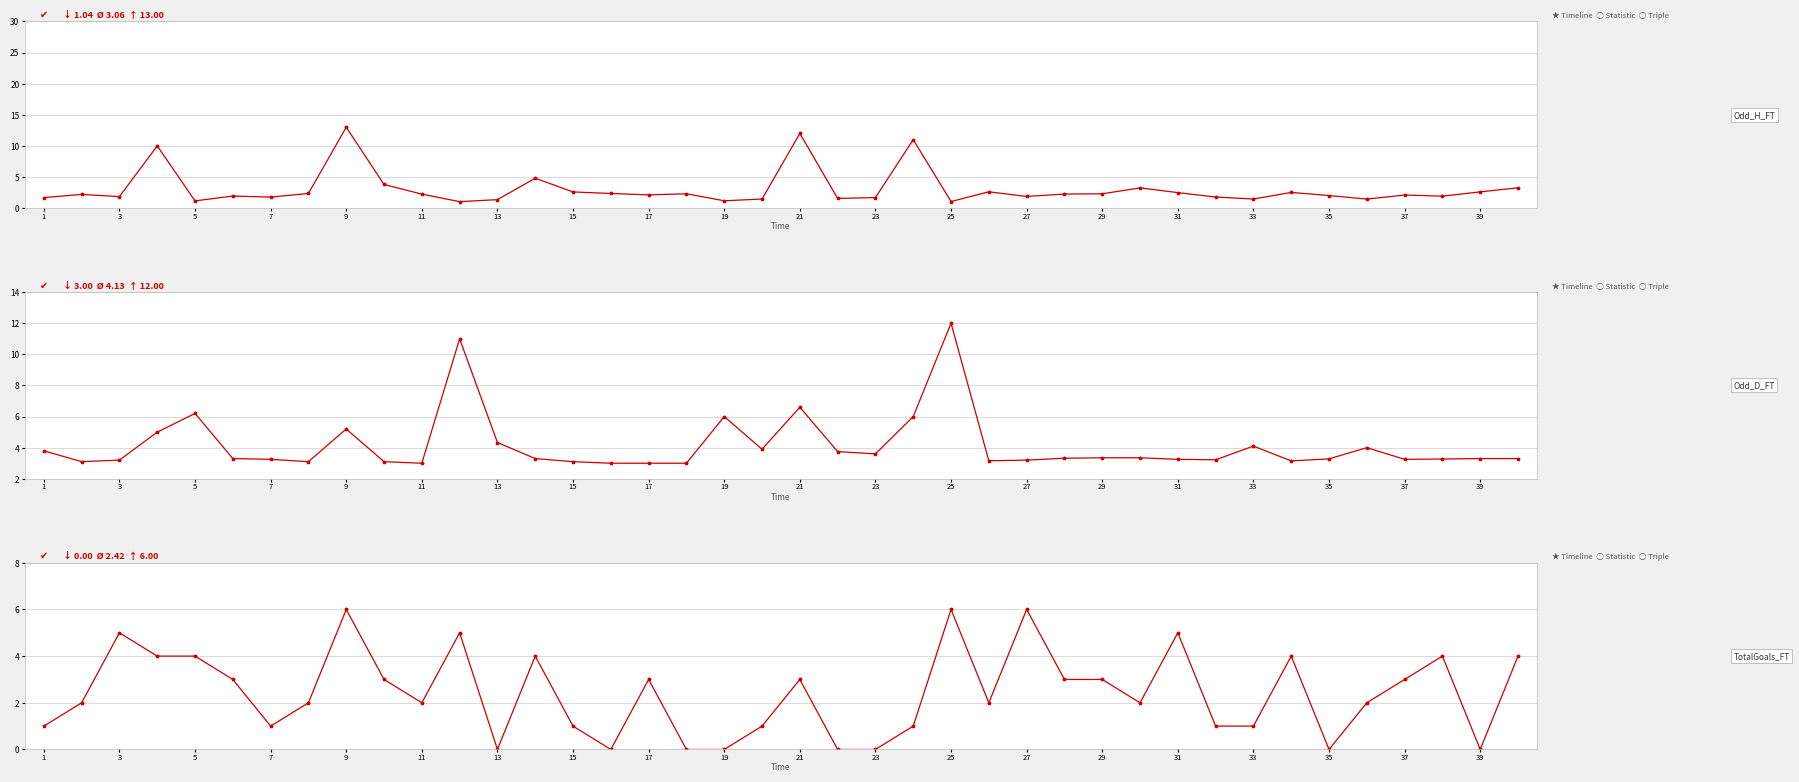

What is the difference between the maximum and minimum values in the Odd_H_FT series?

12.0